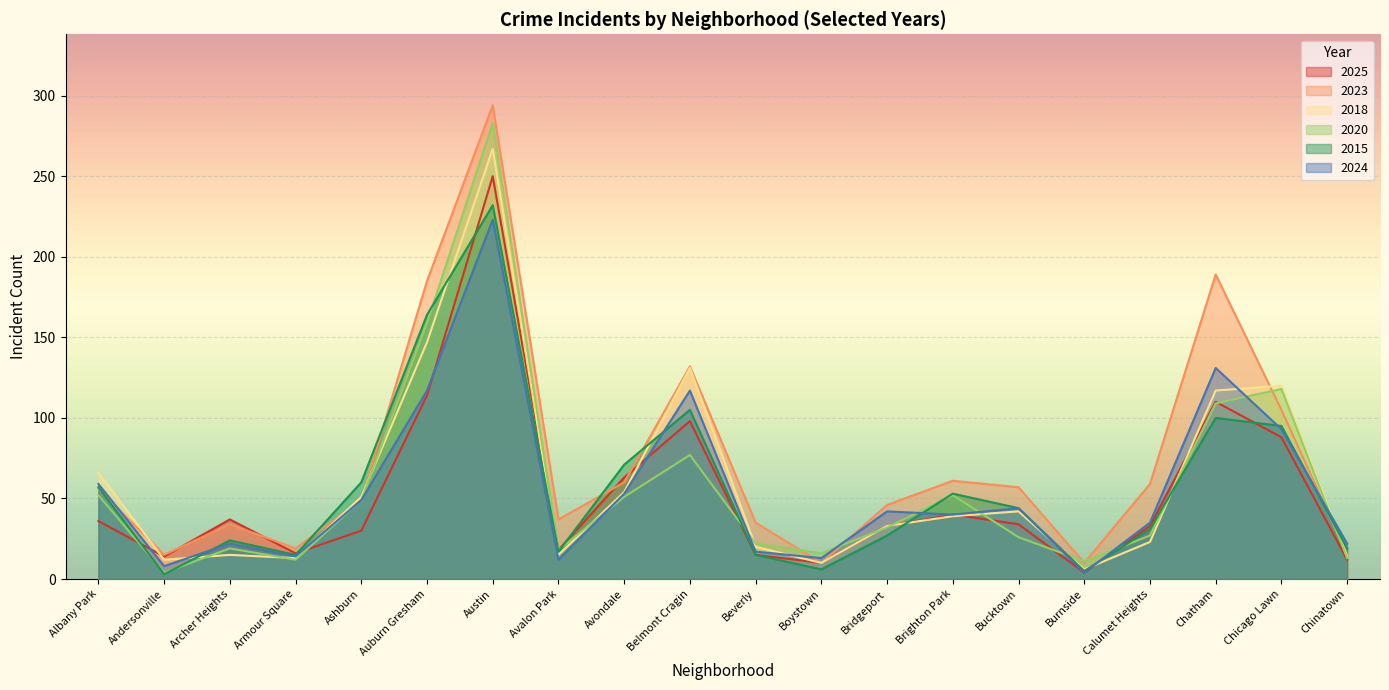

At which label does 2024 reach its peak?

Austin